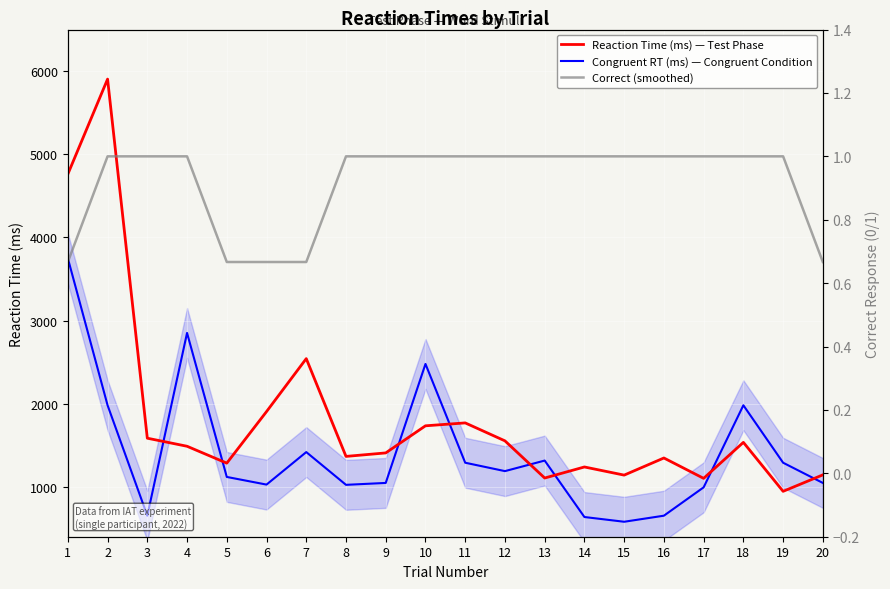

What is the value of the Reaction Time (ms) — Test Phase point at the 17th from the left?

1102.0